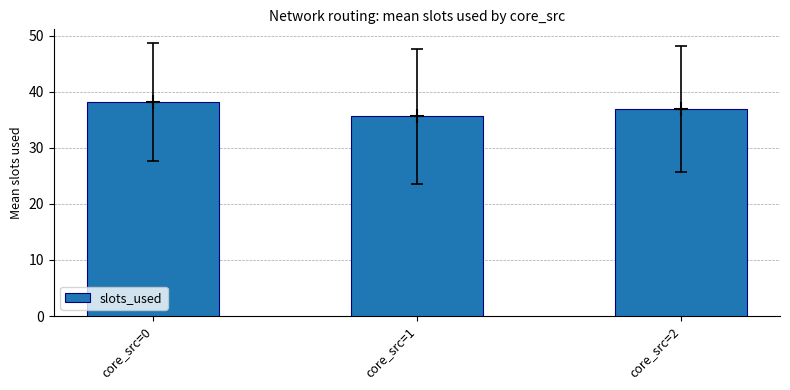

What is the change in value from core_src=0 to core_src=1?

-2.6